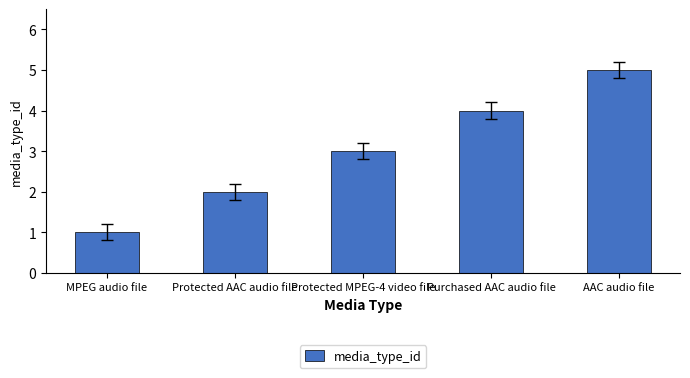

What is the difference between the maximum and minimum values?

4